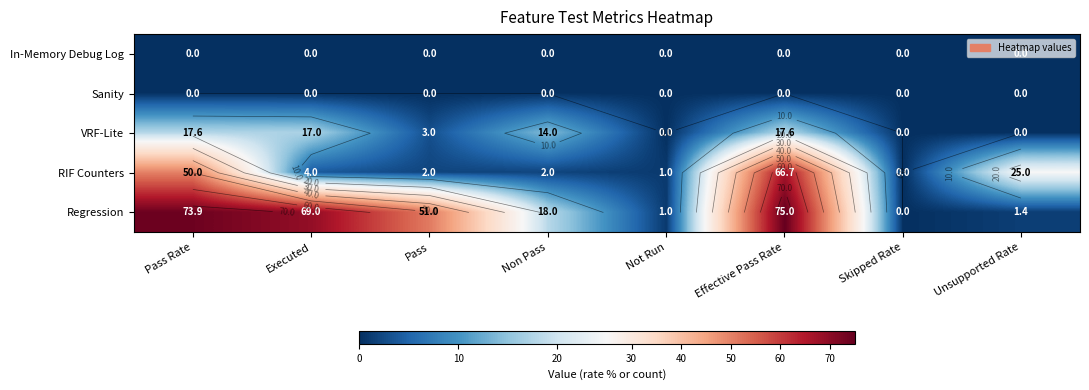

The VRF-Lite series shows 0.0 at Unsupported Rate. True or false?

True